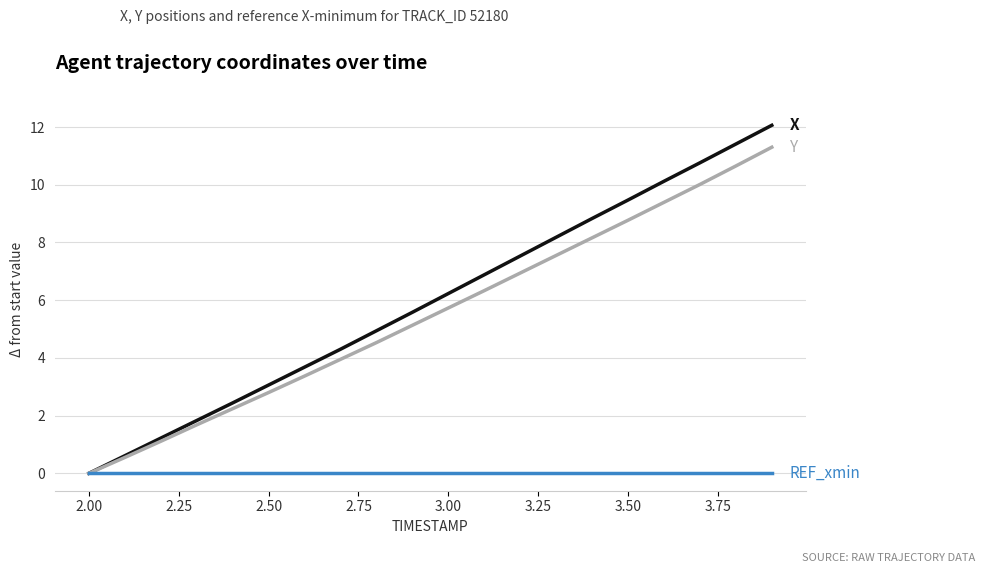

What is the greatest value displayed?

12.1